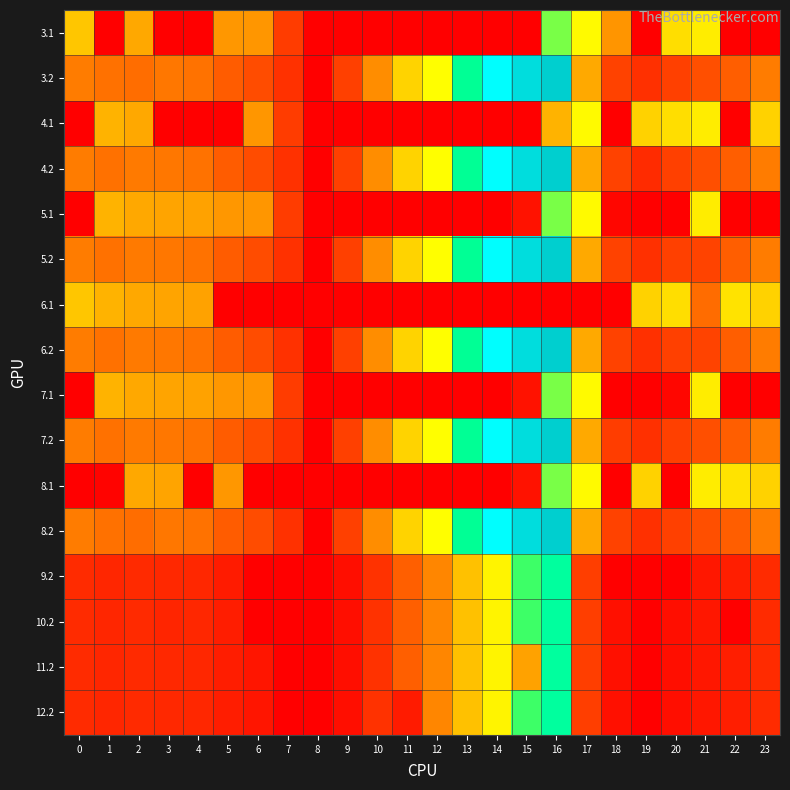

What is the greatest value displayed?

692.5